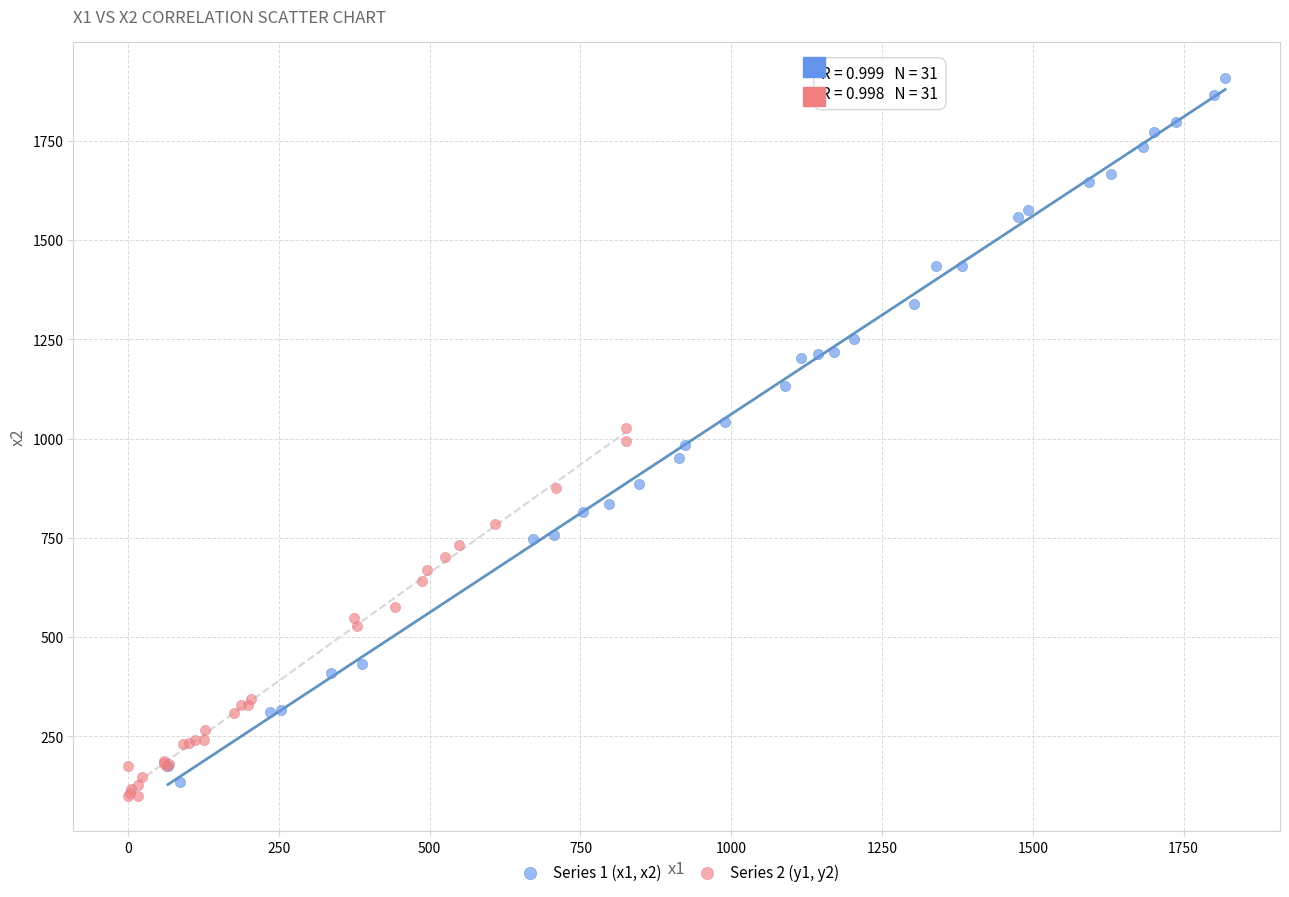

What are all the series names shown in the legend?

Series 1 (x1, x2), Series 2 (y1, y2)